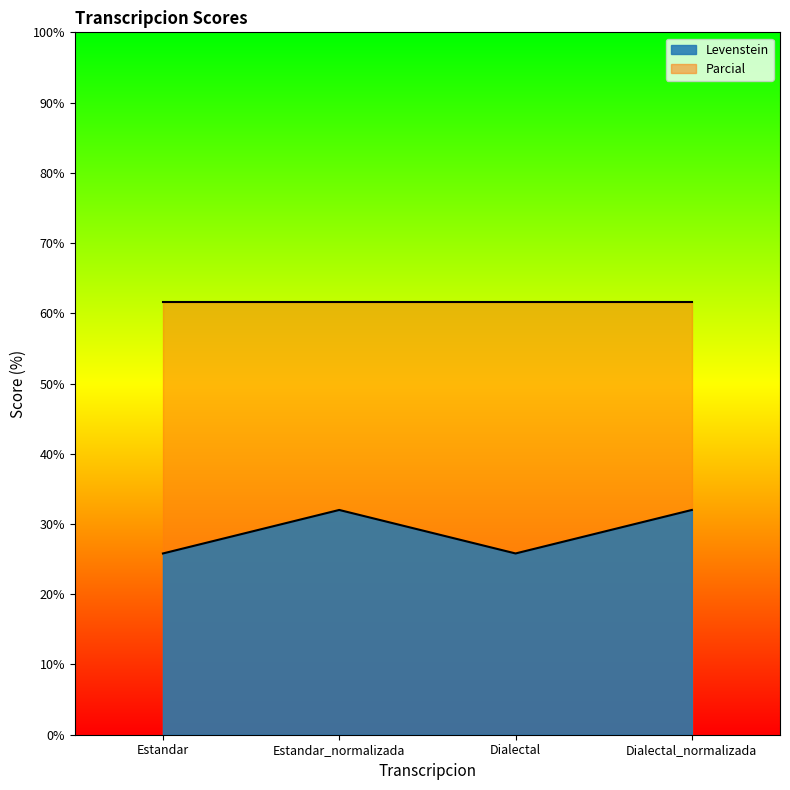

At which category does the data reach its first local peak?

Estandar_normalizada